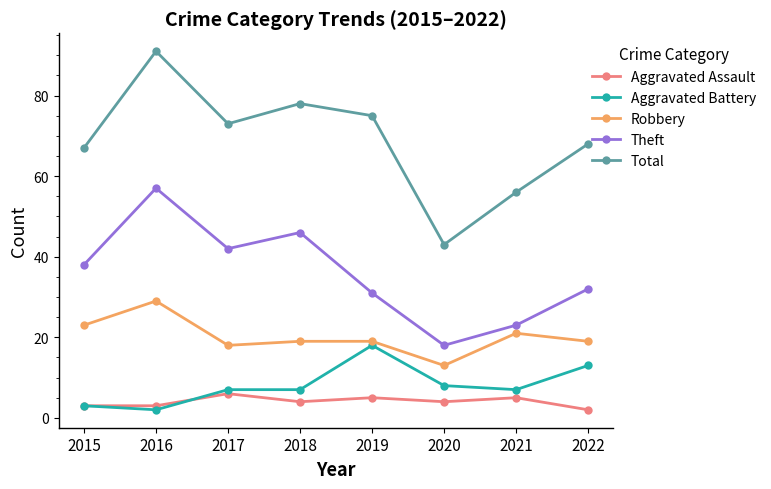

The Robbery series shows 19 at 2022. True or false?

True